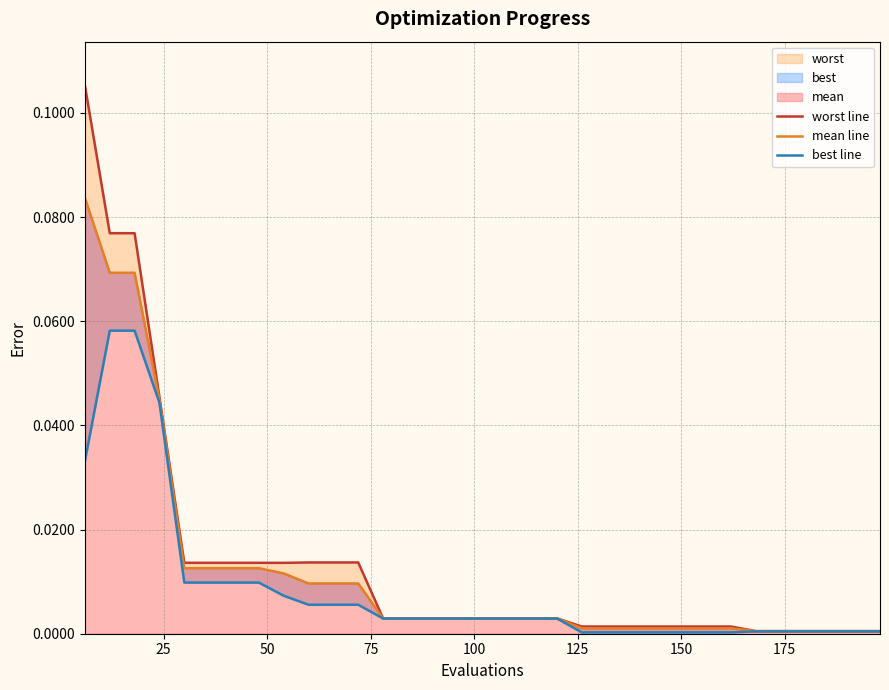

True or false: worst line has more than 0 interior local peaks.

False